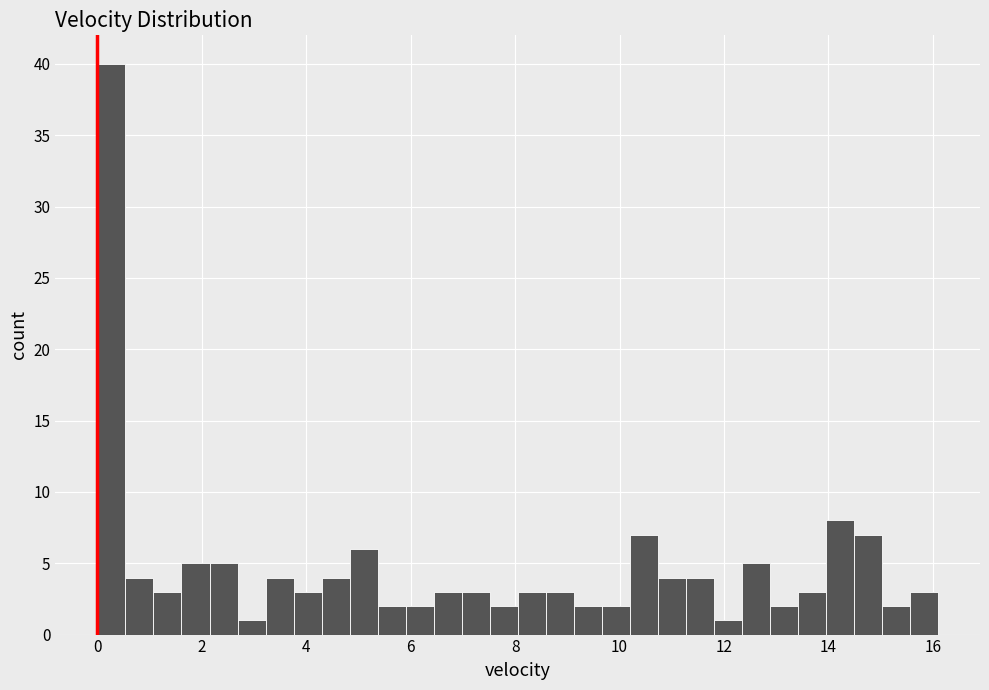

Around what value on the x-axis is the tallest bar? Give the approximate position of its centre, as read against the axis.

0.2